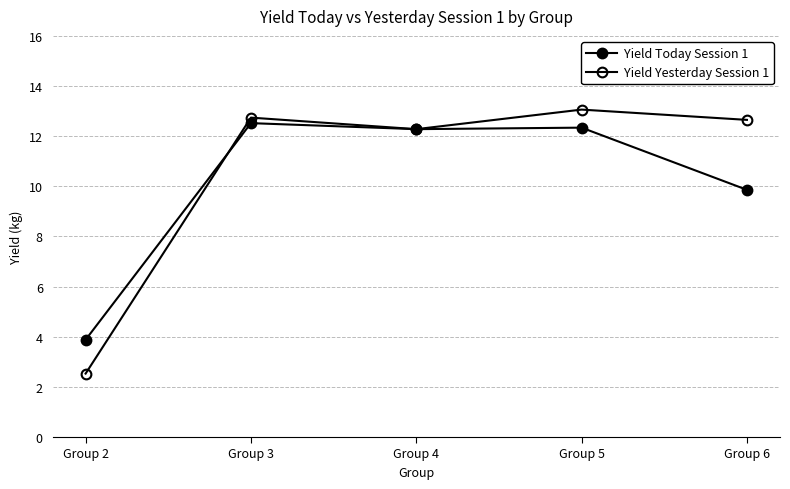

What is the total value across all series at Group 2?

6.4